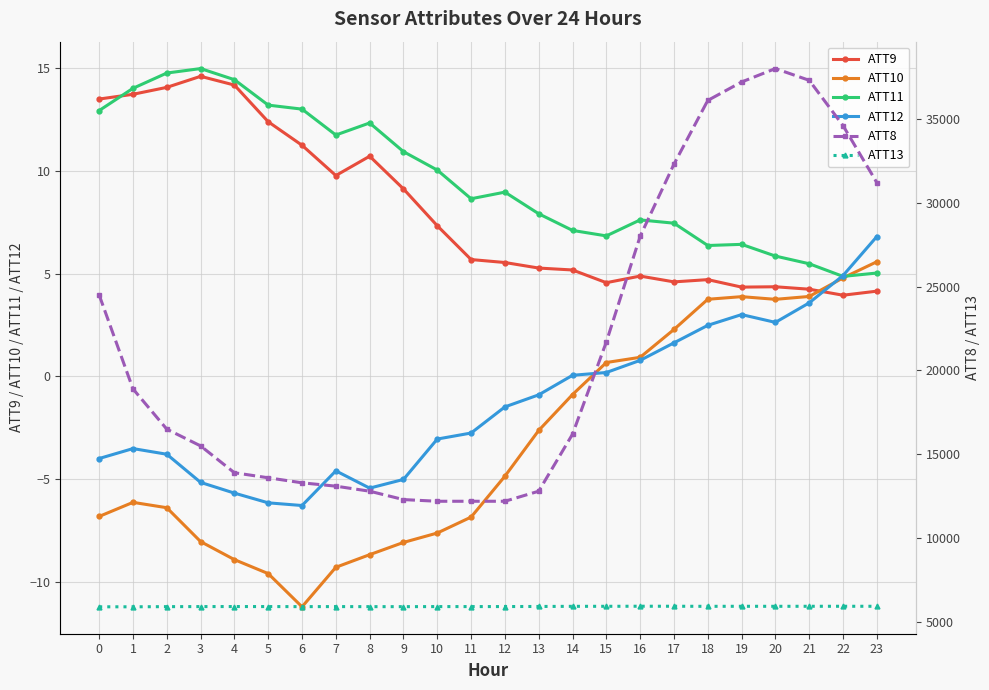

True or false: ATT12 has a value of -9.3 at 5.

False